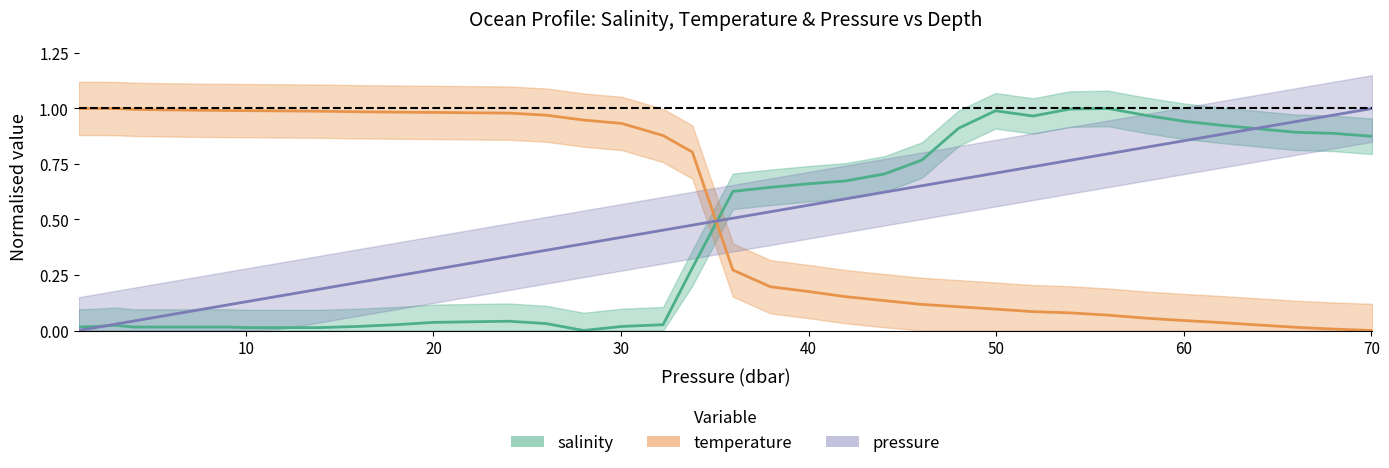

Reading right to left, what are all the values shown in this chart?

salinity: 0.9	0.9	0.9	0.9	0.9	0.9	1.0	1.0	1.0	1.0	1.0	0.9	0.8	0.7	0.7	0.7	0.6	0.6	0.3	0.0	0.0	0.0	0.0	0.0	0.0	0.0	0.0	0.0	0.0	0.0	0.0	0.0	0.0	0.0	0.0	0.0	0.0	0.0	0.0	0.0
temperature: 0.0	0.0	0.0	0.0	0.0	0.0	0.1	0.1	0.1	0.1	0.1	0.1	0.1	0.1	0.2	0.2	0.2	0.3	0.8	0.9	0.9	0.9	1.0	1.0	1.0	1.0	1.0	1.0	1.0	1.0	1.0	1.0	1.0	1.0	1.0	1.0	1.0	1.0	1.0	1.0
pressure: 1.0	1.0	0.9	0.9	0.9	0.9	0.8	0.8	0.8	0.7	0.7	0.7	0.7	0.6	0.6	0.6	0.5	0.5	0.5	0.5	0.4	0.4	0.4	0.3	0.3	0.3	0.2	0.2	0.2	0.2	0.1	0.1	0.1	0.1	0.1	0.1	0.0	0.0	0.0	0.0